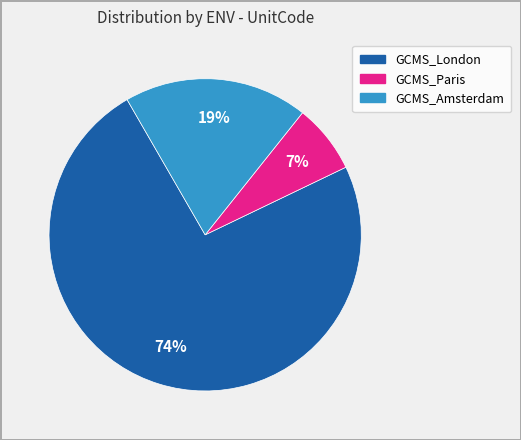

What percentage is the GCMS_Amsterdam slice, to the nearest percent?

19%